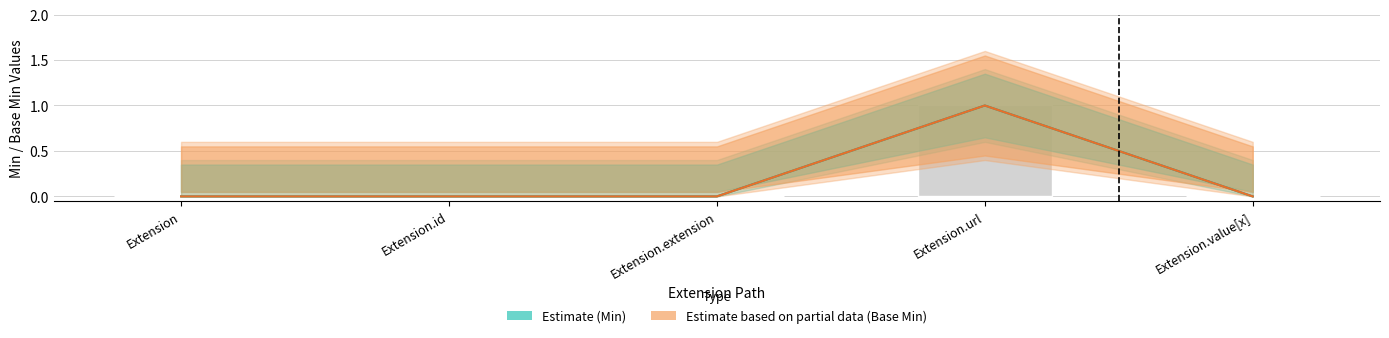

Which series has the largest range (max minus min)?

Min